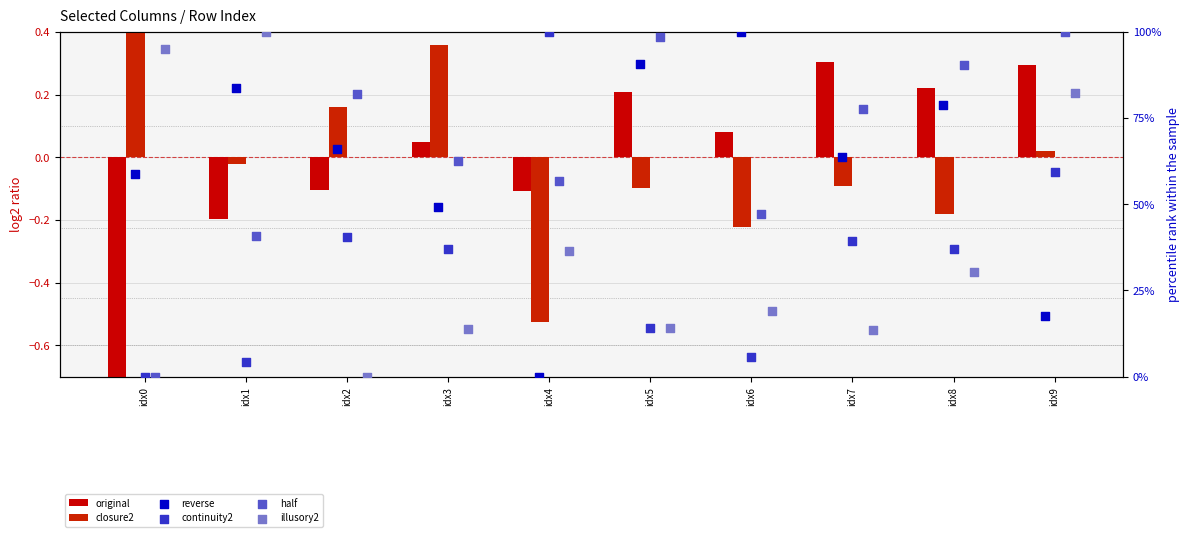

What is the total value across all series at idx6?

171.8